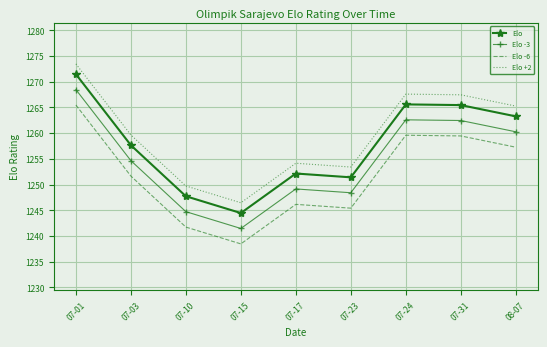

What is the spread (max minus min) of values at 07-15?

8.0